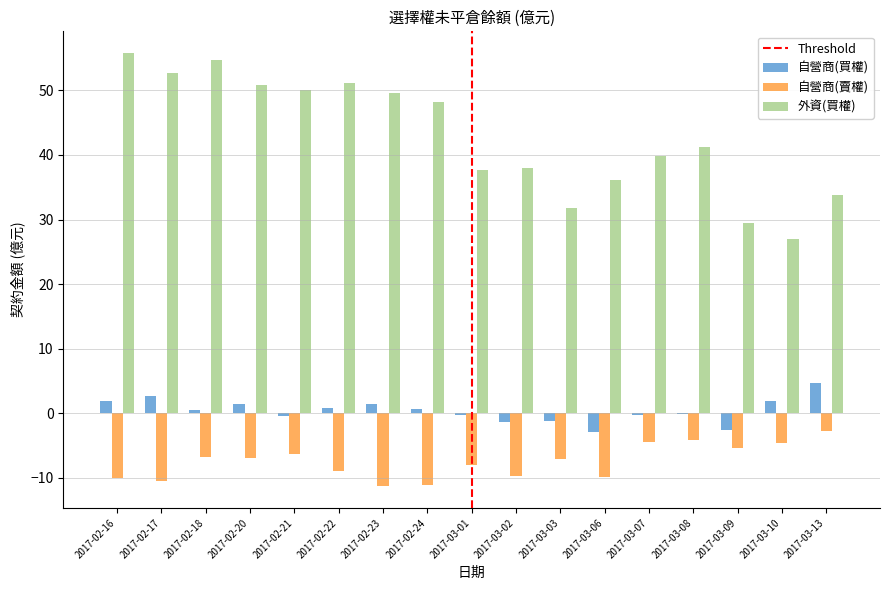

The 自營商(買權) series shows 1.5 at 2017-02-20. True or false?

True